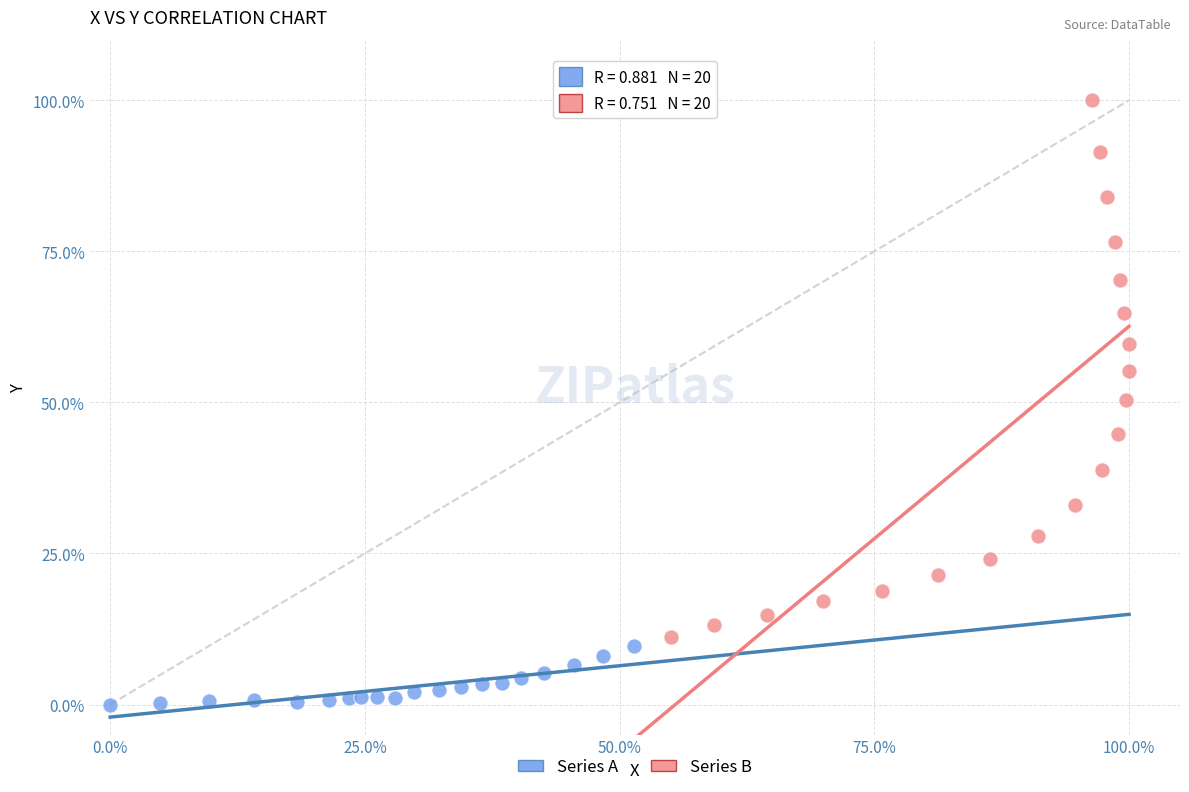

Which series has the largest Y range (max minus min)?

Series B